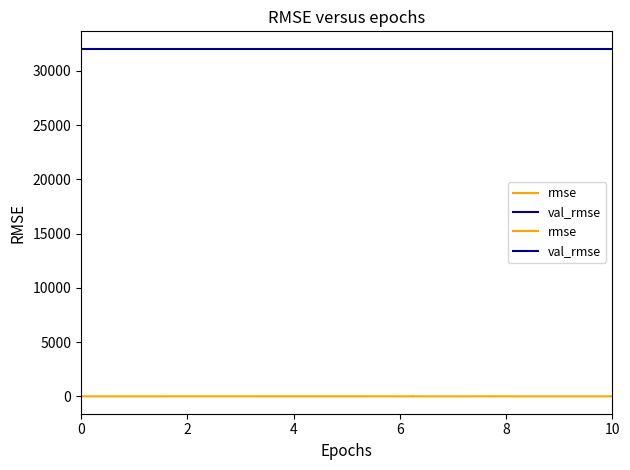

True or false: val_rmse and rmse intersect in this chart.

False